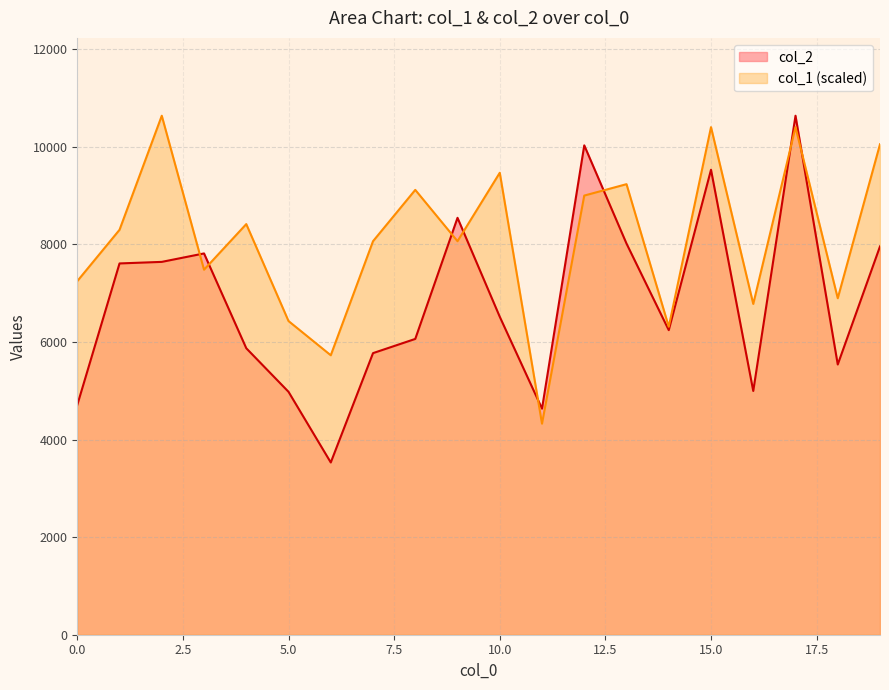

What is the spread (max minus min) of values at 19?

2093.6